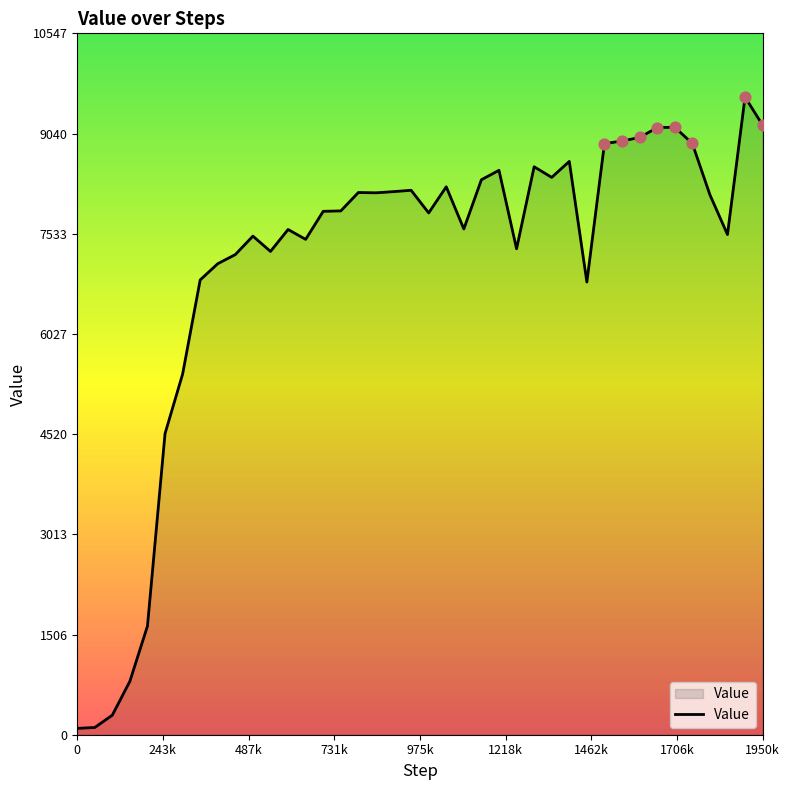

What is the difference between the maximum and minimum values?

9492.9